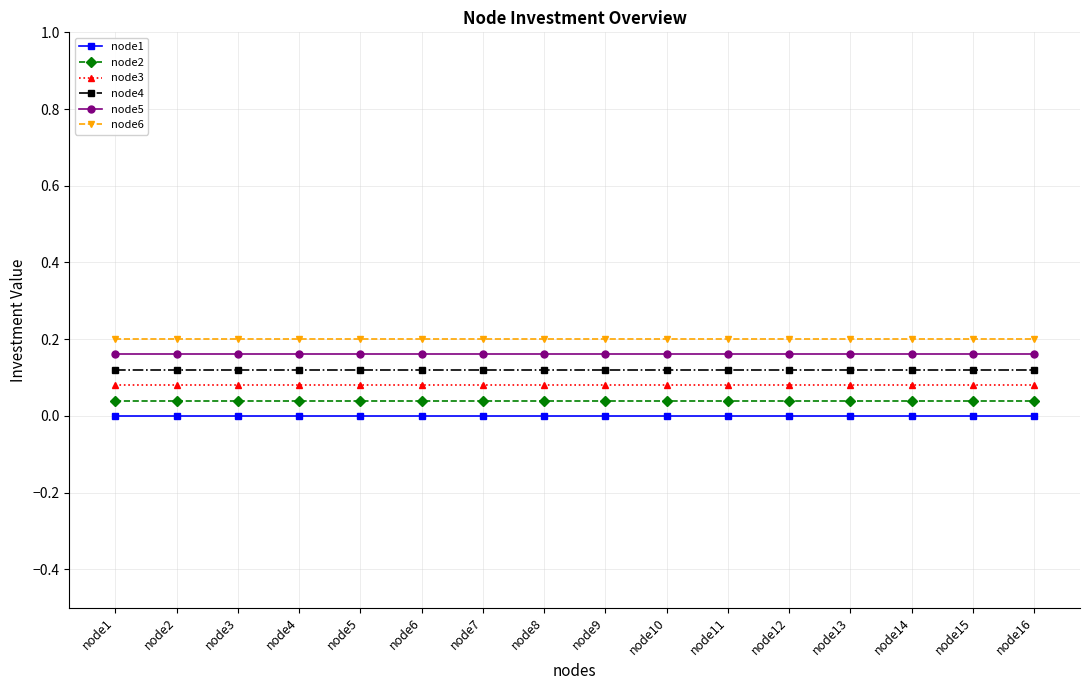

What is the total value across all series at node4?

0.6